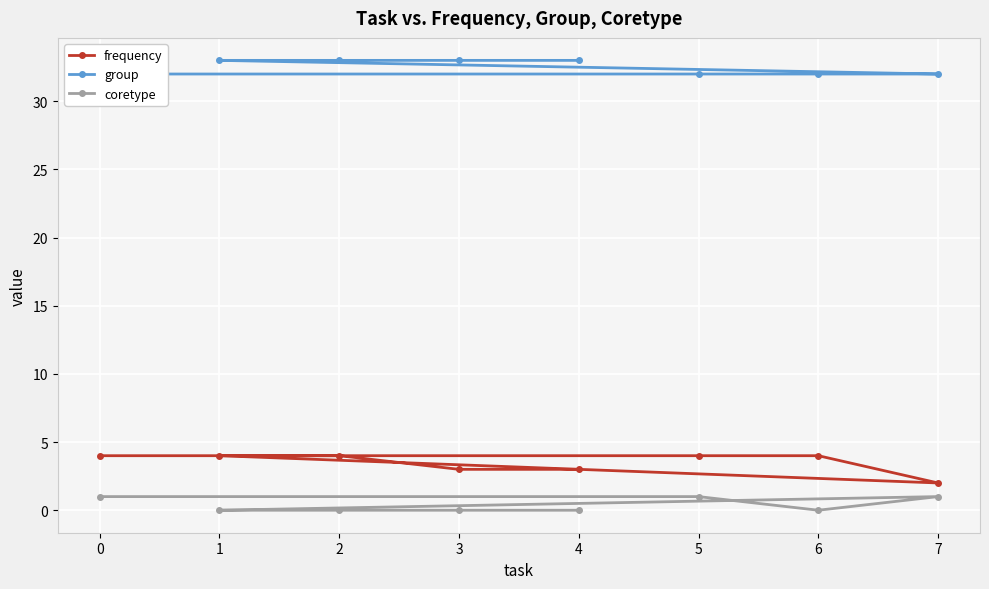

The coretype series shows 0 at 2. True or false?

True